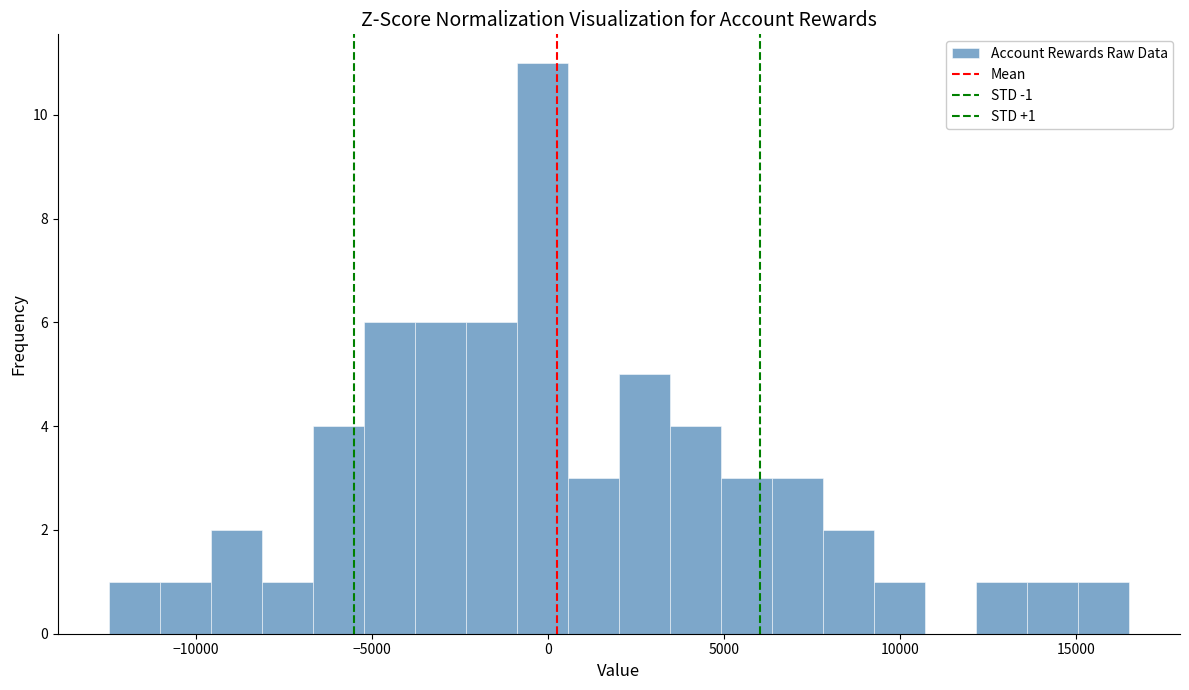

Read against the x-axis, roughly where is the centre of the tallest bar?

0